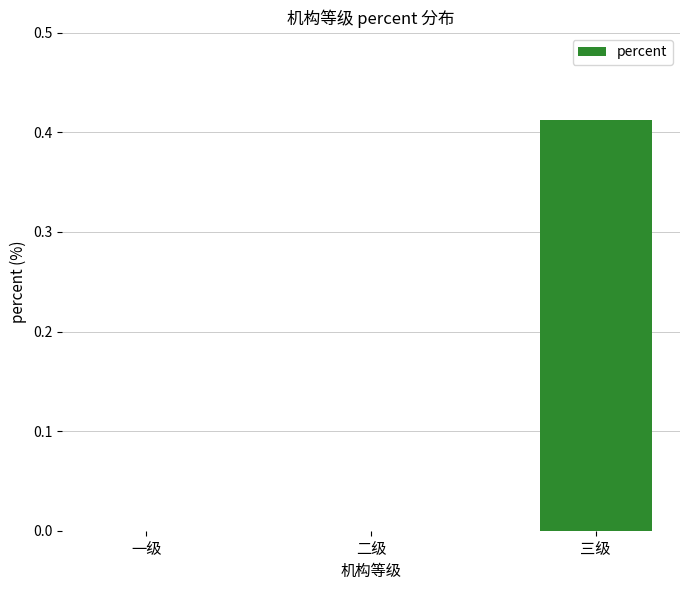

Is it true that the value at 三级 is 0.7?

False